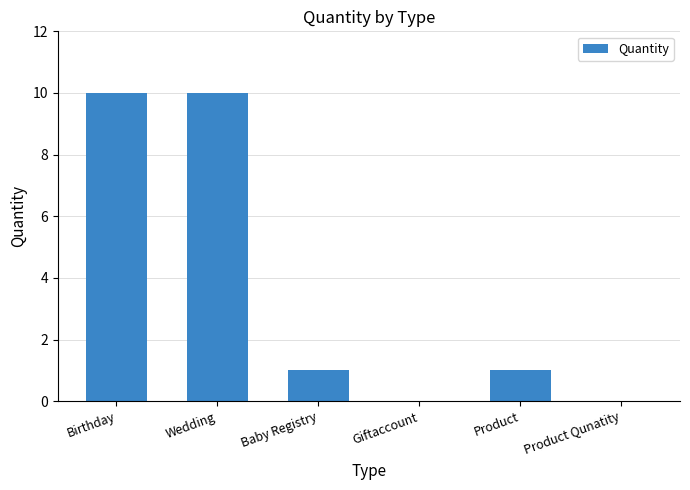

What is the change in value from Wedding to Baby Registry?

-9